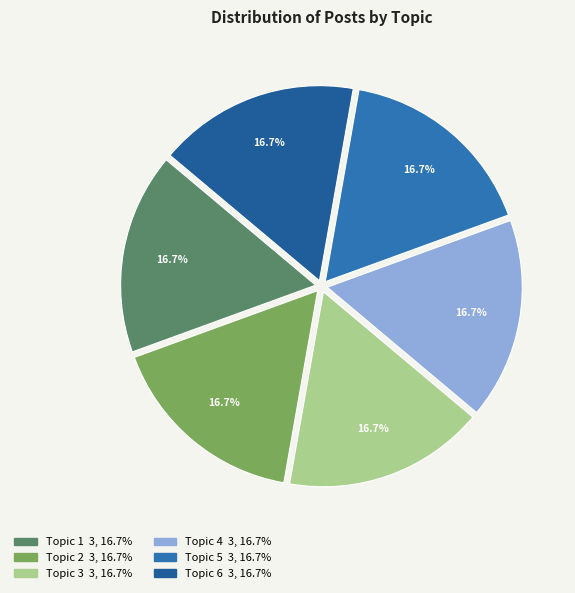

To the nearest percent, what percentage of the pie is Topic 3?

17%